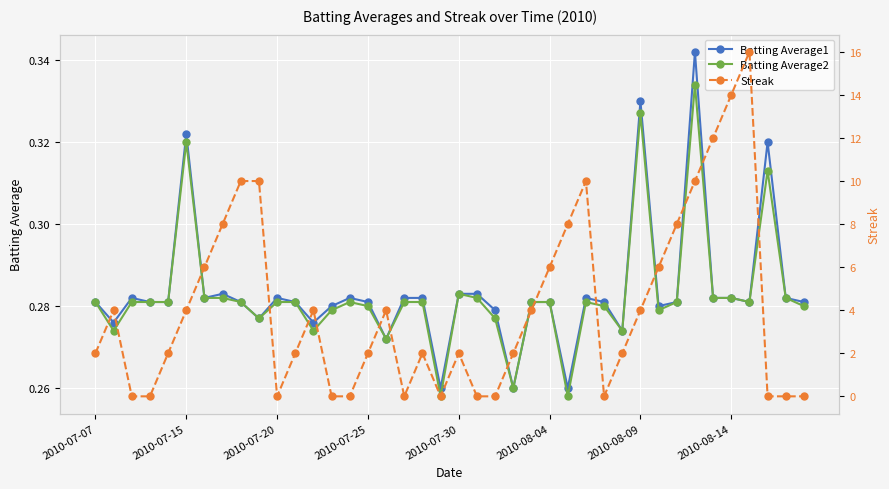

True or false: Batting Average1 has more than 1 interior local peaks.

True